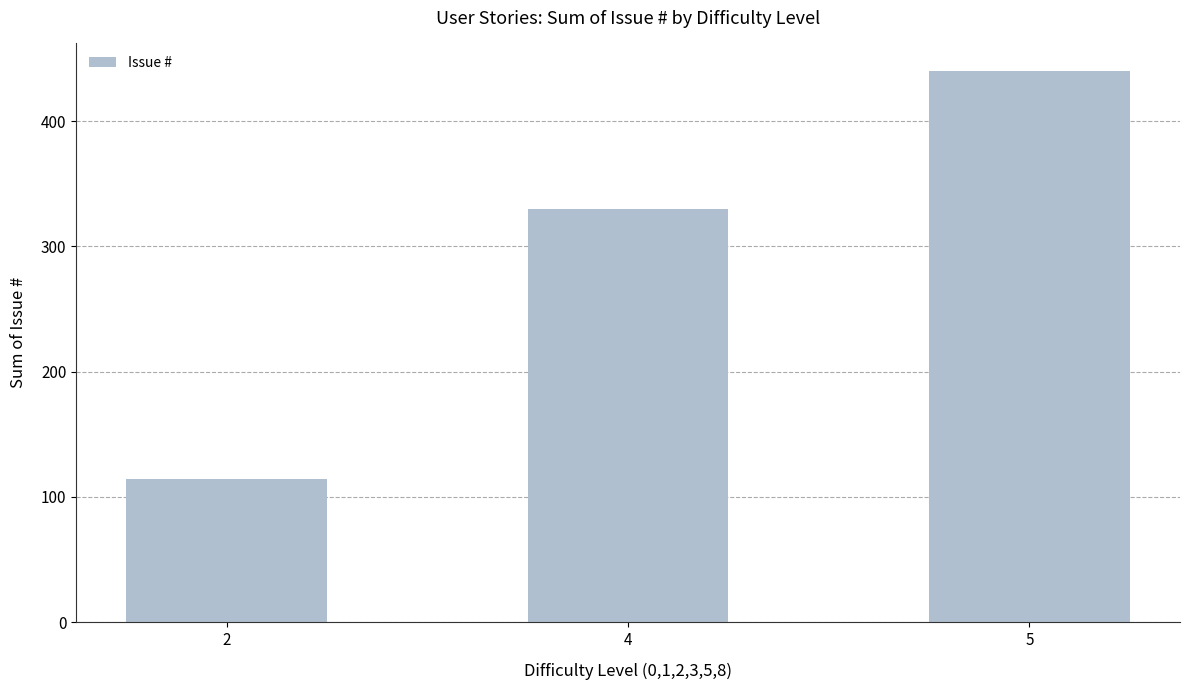

How many distinct data groups are displayed?

1